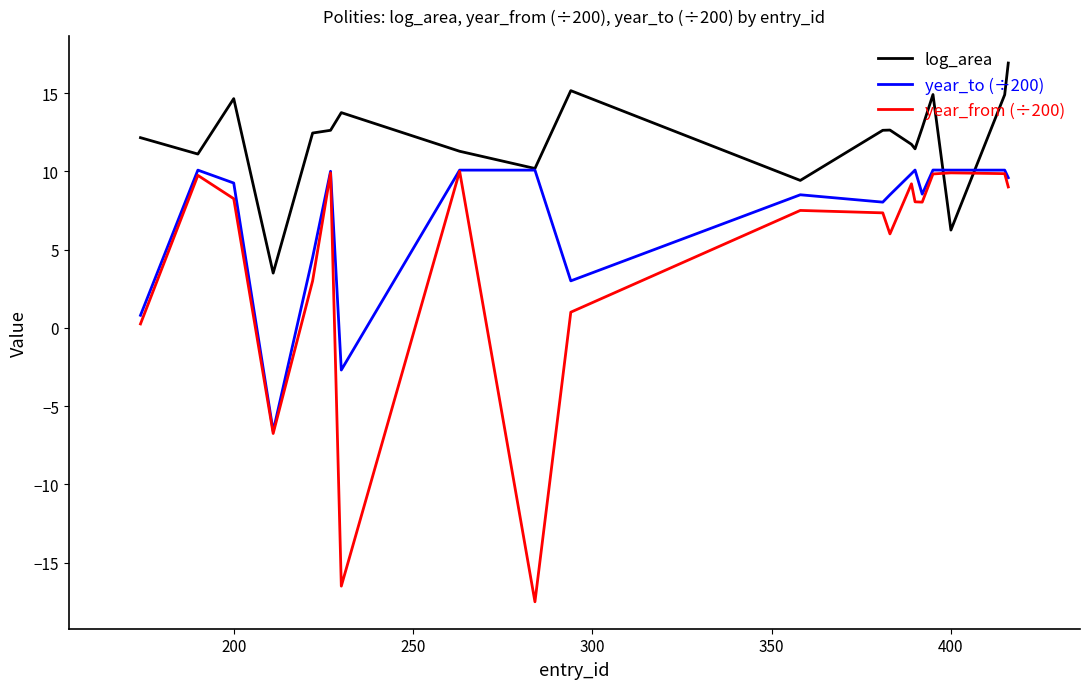

List the series in order of their overall mean, lowest first.

year_from (÷200), year_to (÷200), log_area